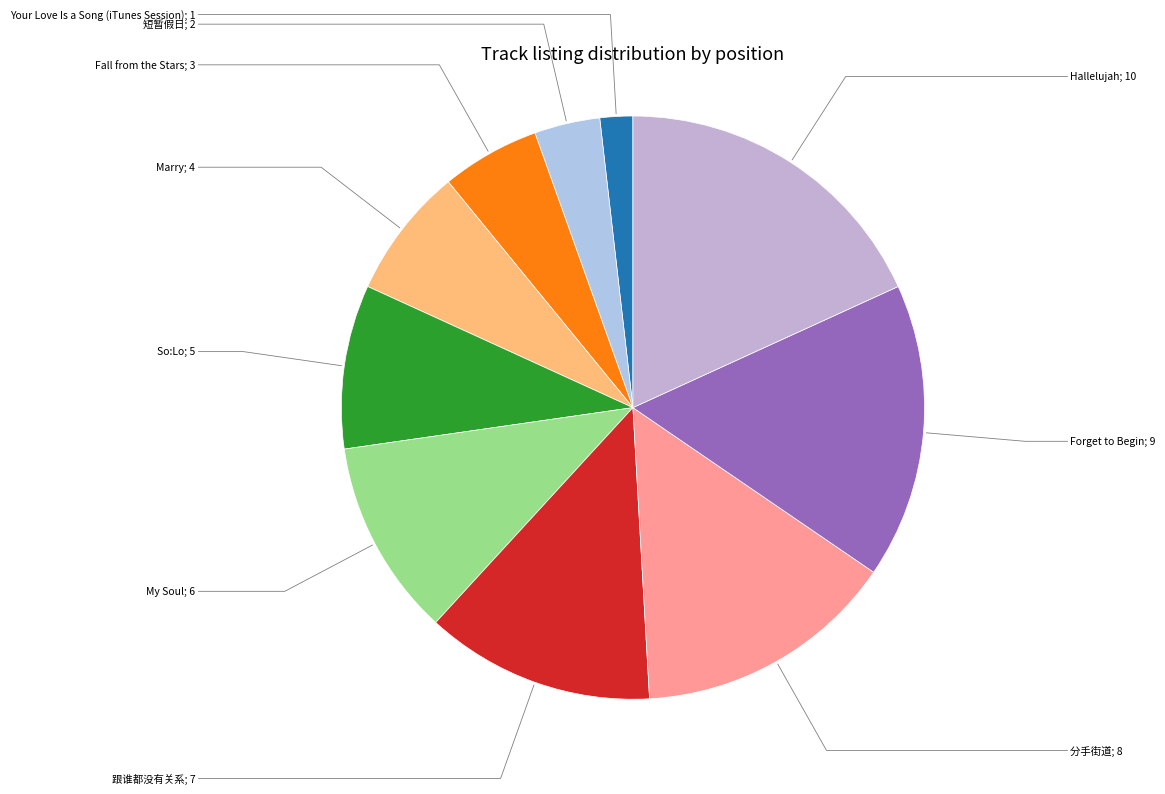

To the nearest percent, what is the combined percentage of Your Love Is a Song (iTunes Session) and Forget to Begin?

18%